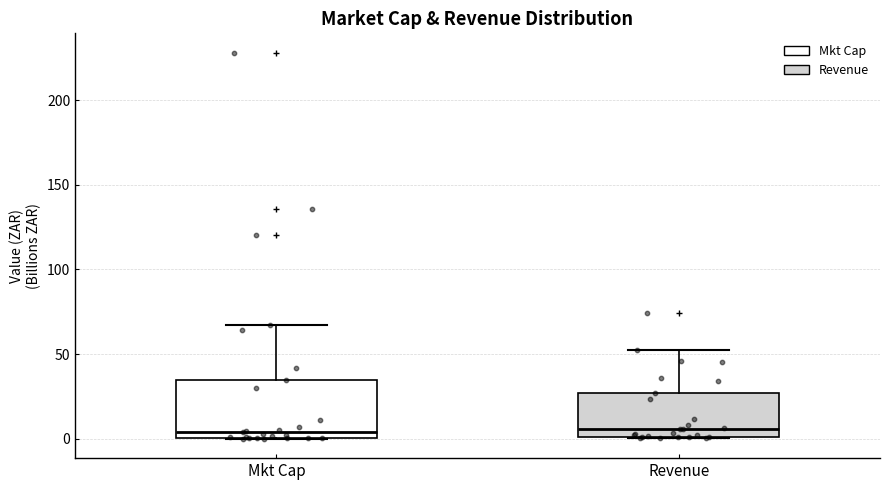

Reading left to right, transcribe this box plot: for each box, give where its median line is, the range the box spans, and where its two whiskers end, as read against the y-axis. The values are not printed on the chart, so give them approximately, as read against the axis.

Mkt Cap: median 5, box 0 to 35, whiskers 0 to 65
Revenue: median 5, box 0 to 25, whiskers 0 to 50